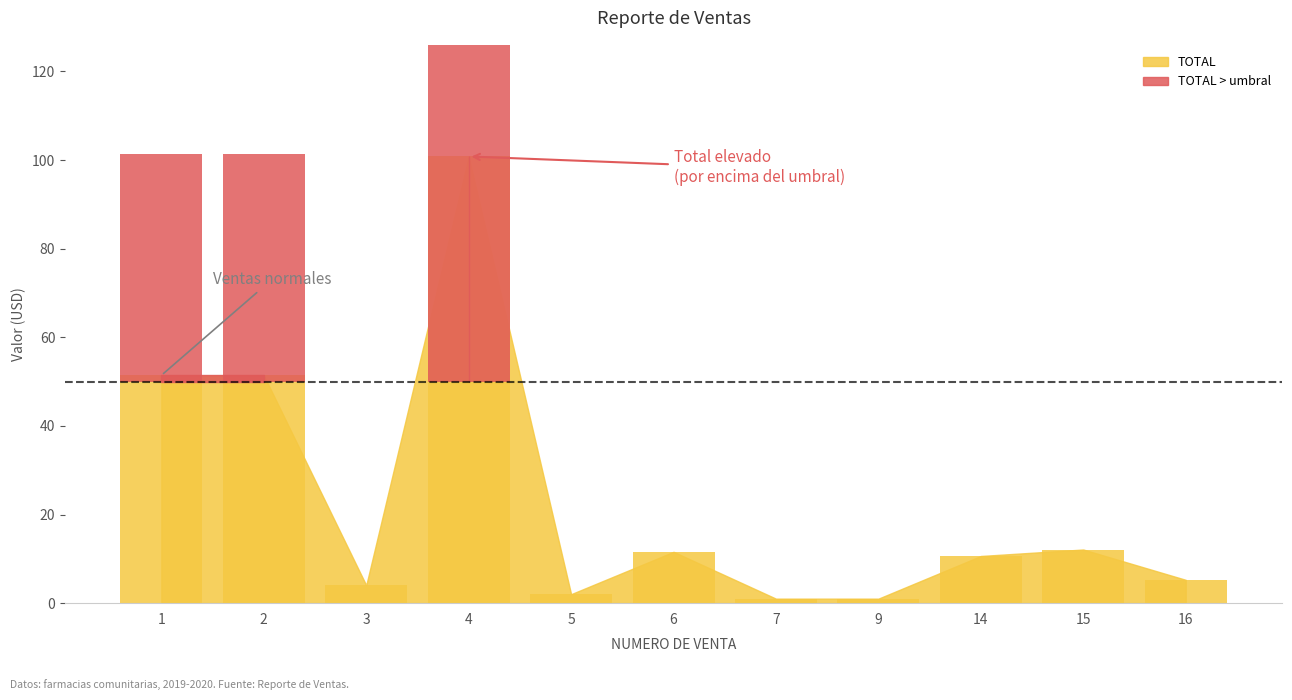

What is the difference between the highest and lowest values at 14?

10.6